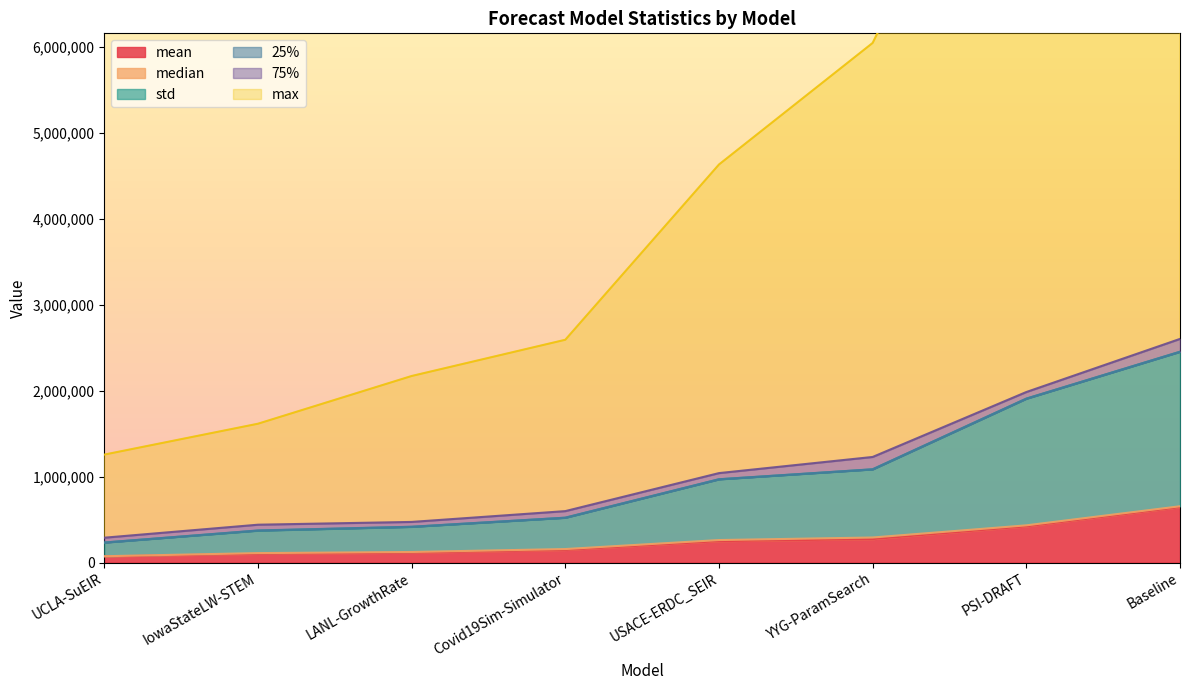

What is the value of the mean point at the 2nd from the left?

101578.6